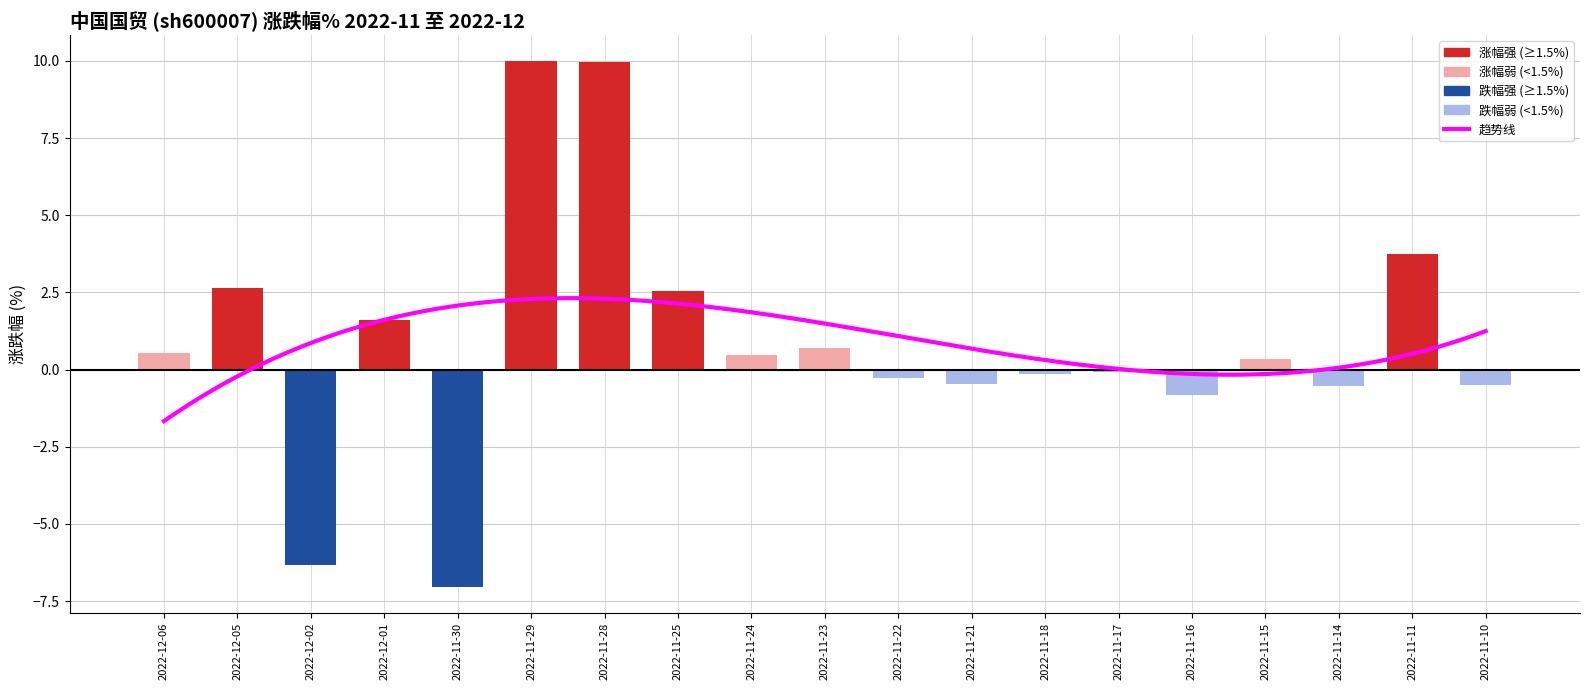

What is the minimum value shown in the chart?

-7.0